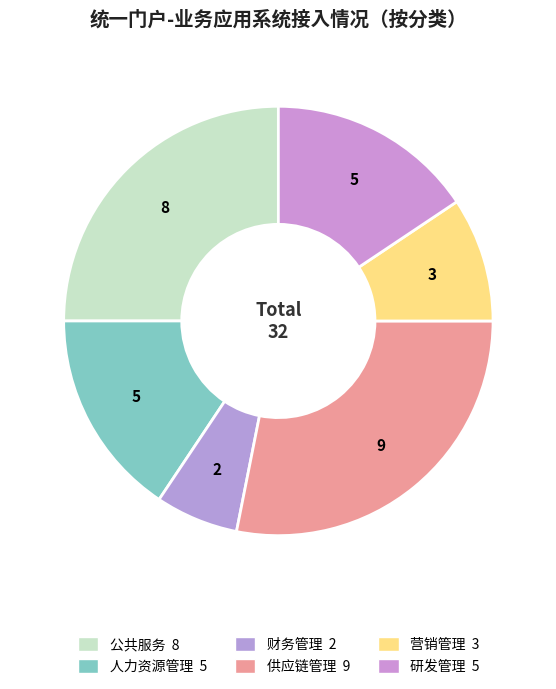

Which has a higher value, 供应链管理 or 研发管理?

供应链管理